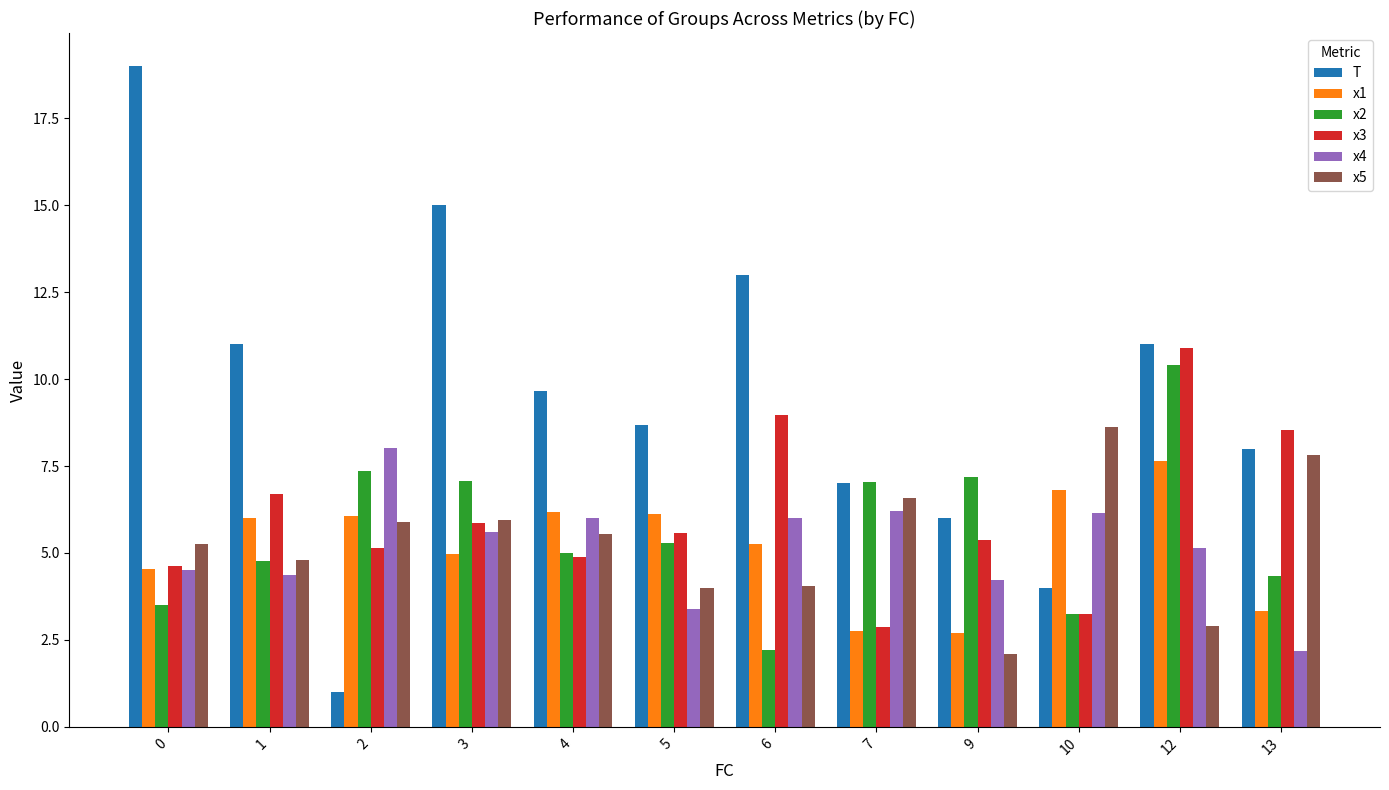

Which series has the largest range (max minus min)?

T